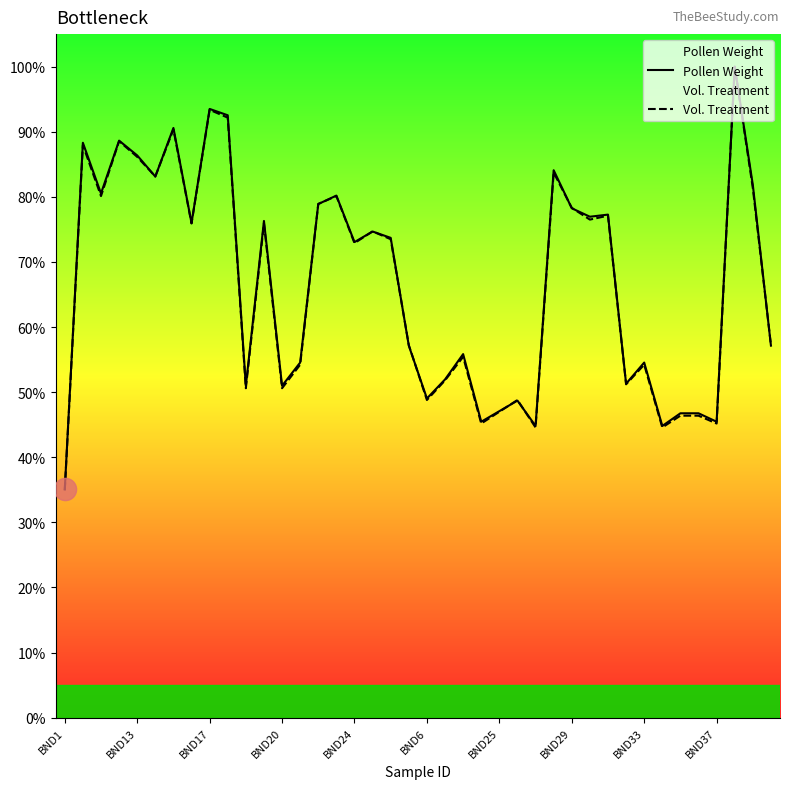

Which series has the largest range (max minus min)?

Vol. Treatment